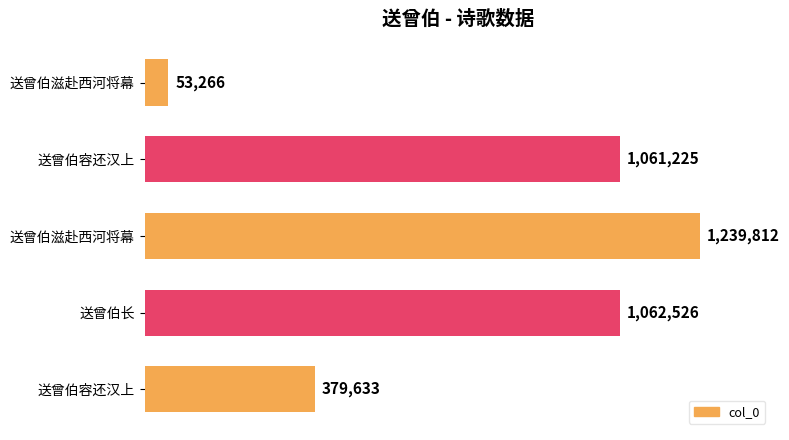

Does the chart contain any negative values?

No